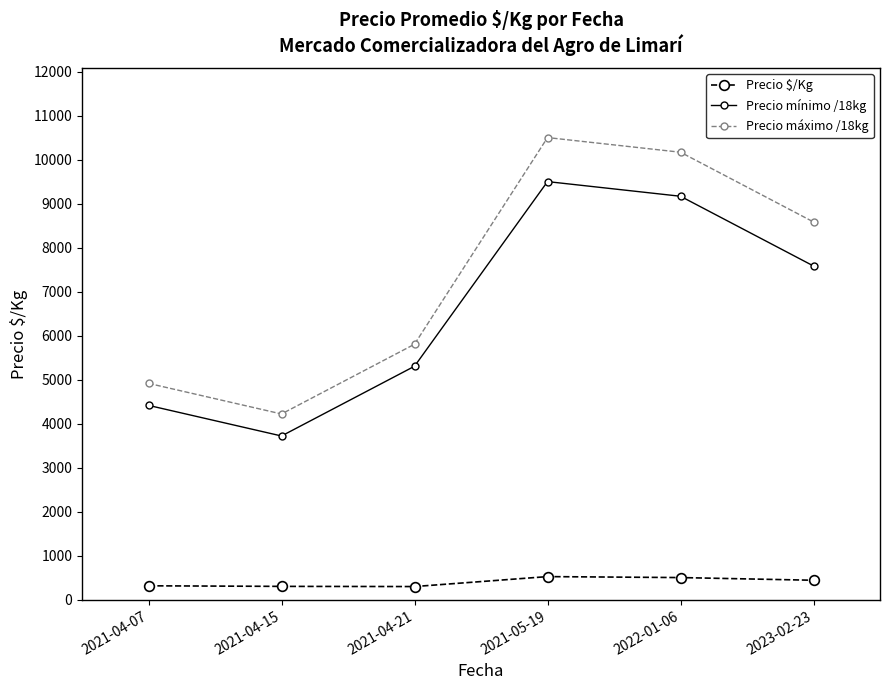

What are all the series names shown in the legend?

Precio $/Kg, Precio mínimo /18kg, Precio máximo /18kg